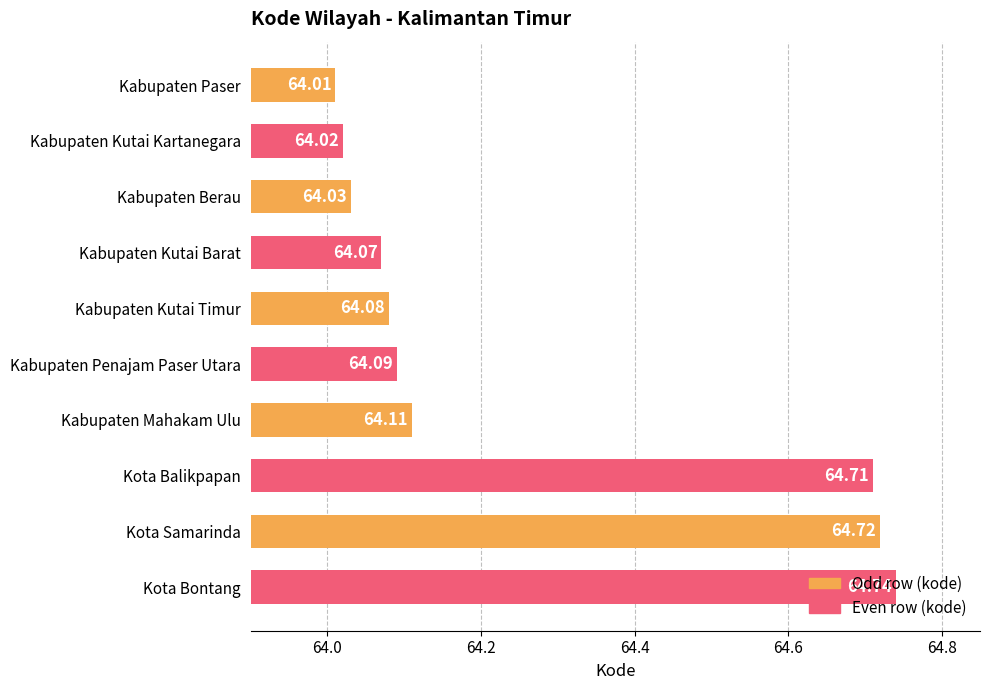

Approximately how many times larger is the value at Kabupaten Mahakam Ulu compared to Kota Balikpapan?

1.0